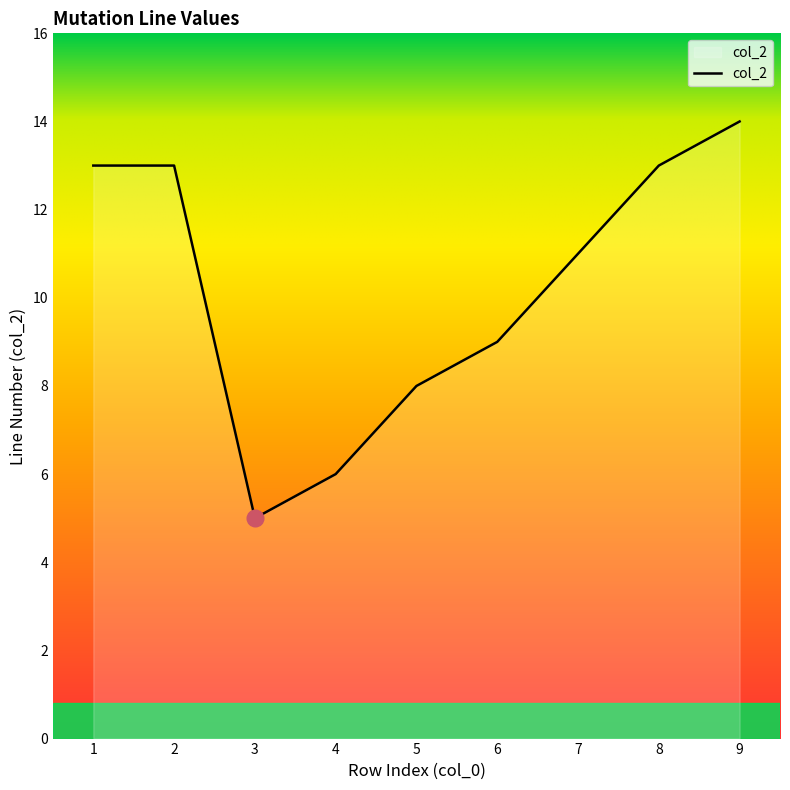

Does the chart display data point markers on the line(s)?

No